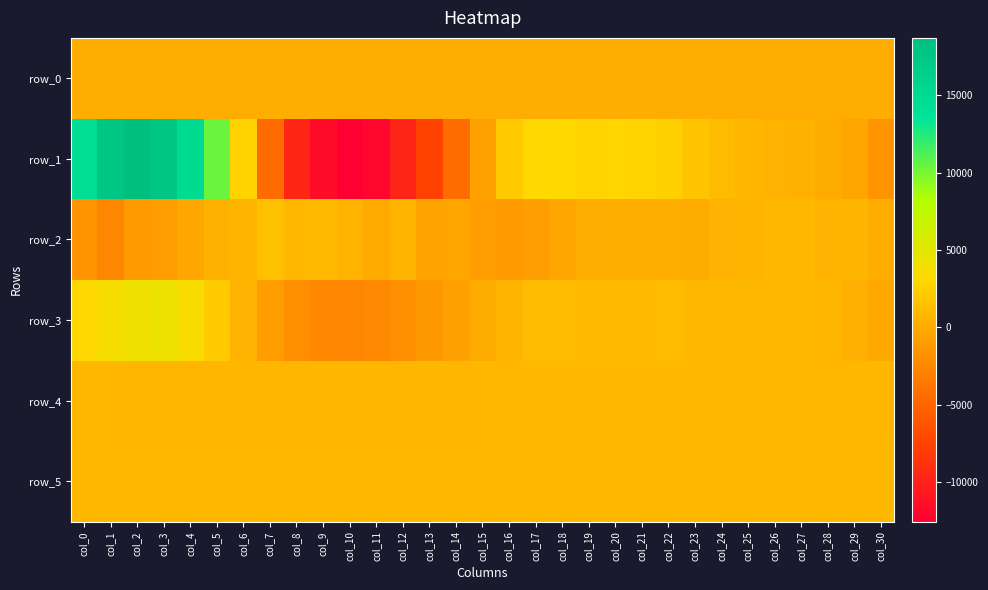

What is the difference between the second highest and minimum values in the row_2 series?

3581.0